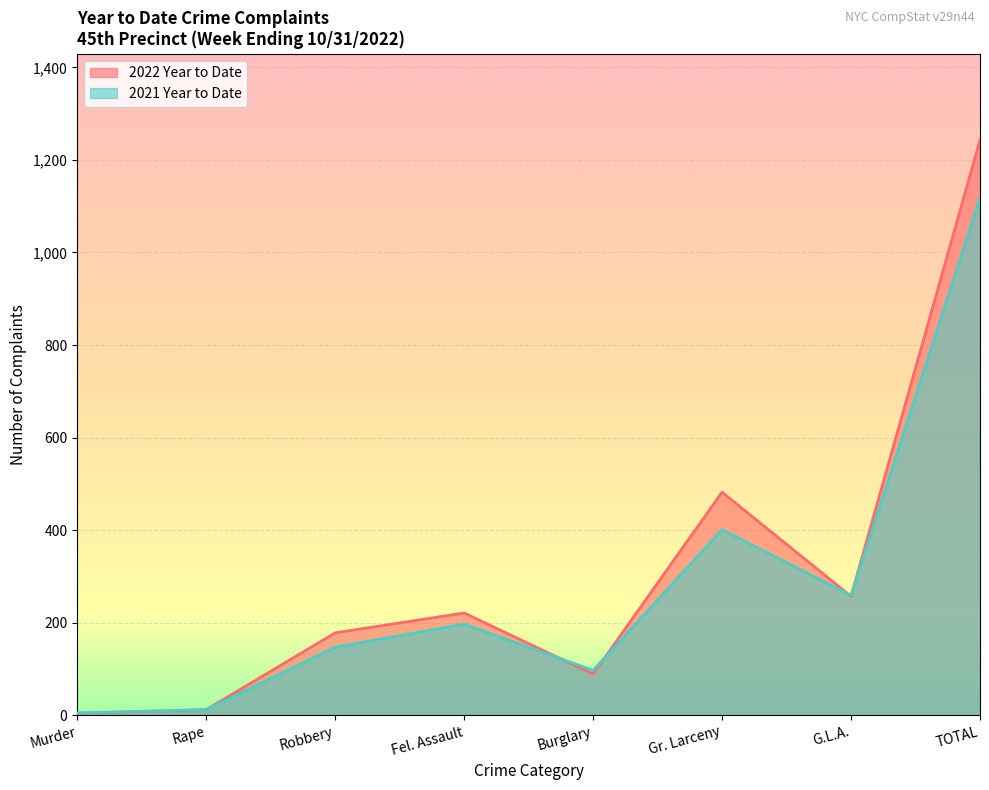

Reading left to right, extract all data points from this chart.

2022 Year to Date: Murder=4	Rape=12	Robbery=178	Fel. Assault=221	Burglary=89	Gr. Larceny=482	G.L.A.=257	TOTAL=1243
2021 Year to Date: Murder=5	Rape=12	Robbery=147	Fel. Assault=197	Burglary=97	Gr. Larceny=401	G.L.A.=259	TOTAL=1118